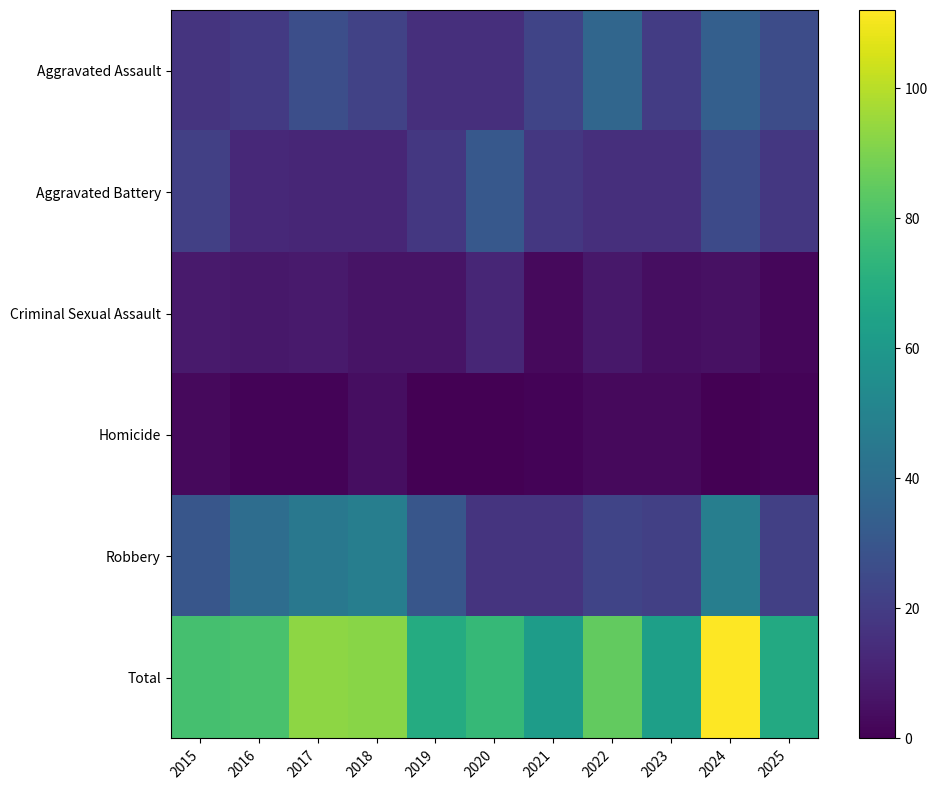

Reading right to left, transcribe all the data shown in this chart.

Aggravated Assault: 2025=26	2024=34	2023=20	2022=37	2021=23	2020=15	2019=15	2018=22	2017=27	2016=19	2015=17
Aggravated Battery: 2025=18	2024=25	2023=15	2022=15	2021=18	2020=31	2019=18	2018=12	2017=12	2016=13	2015=21
Criminal Sexual Assault: 2025=2	2024=5	2023=4	2022=7	2021=3	2020=12	2019=6	2018=6	2017=8	2016=7	2015=8
Homicide: 2025=1	2024=0	2023=3	2022=3	2021=1	2020=0	2019=0	2018=4	2017=1	2016=1	2015=3
Robbery: 2025=21	2024=48	2023=21	2022=23	2021=17	2020=17	2019=30	2018=48	2017=45	2016=40	2015=30
Total: 2025=68	2024=112	2023=63	2022=85	2021=62	2020=75	2019=69	2018=92	2017=93	2016=80	2015=79